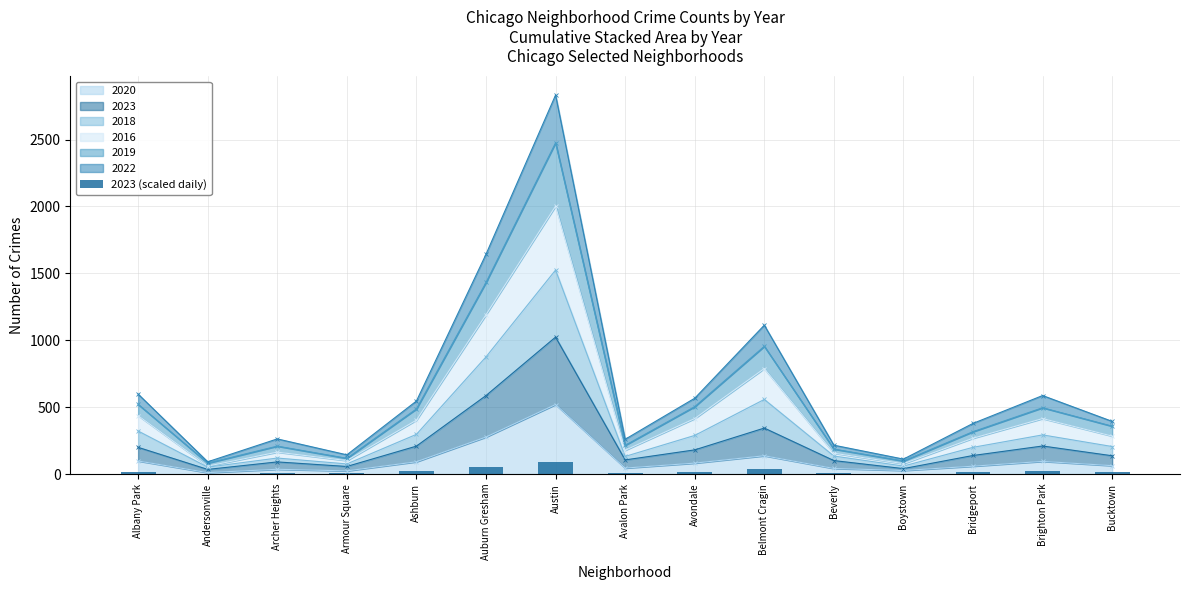

Reading left to right, transcribe all the data shown in this chart.

Albany Park=18.4	Andersonville=4.3	Archer Heights=9.9	Armour Square=5.9	Ashburn=21.1	Auburn Gresham=55.8	Austin=90.7	Avalon Park=11.0	Avondale=17.8	Belmont Cragin=37.3	Beverly=10.6	Boystown=2.5	Bridgeport=14.4	Brighton Park=20.7	Bucktown=13.3